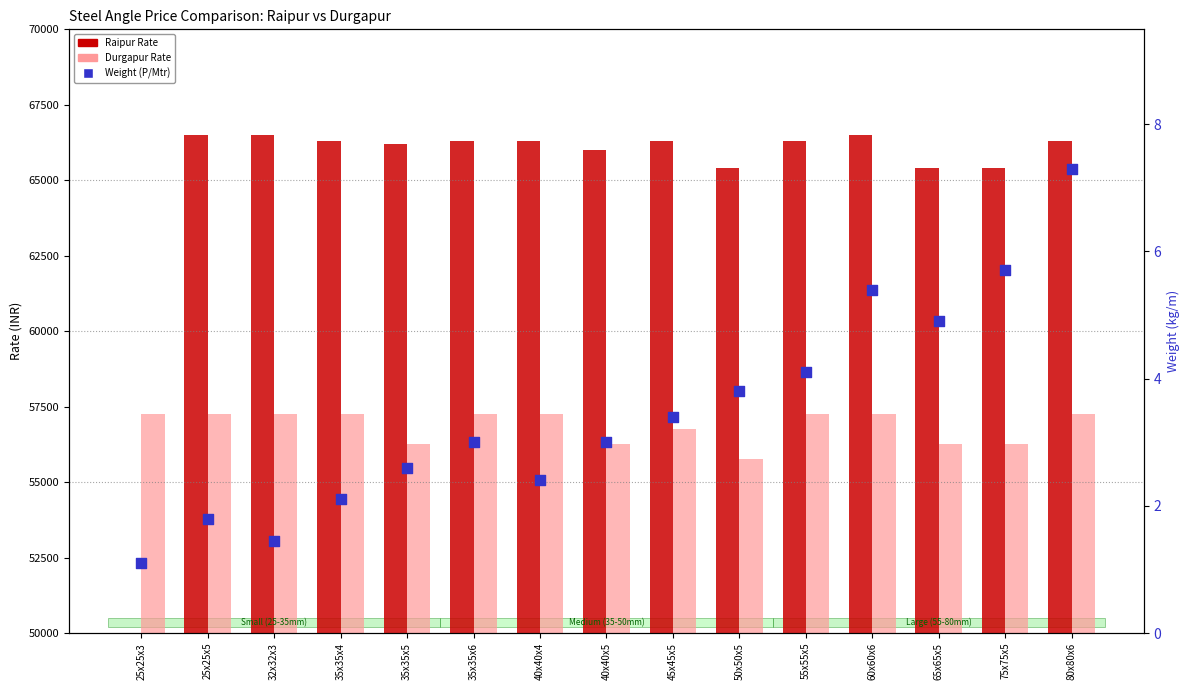

At how many categories does at least one series exceed 22476?

15